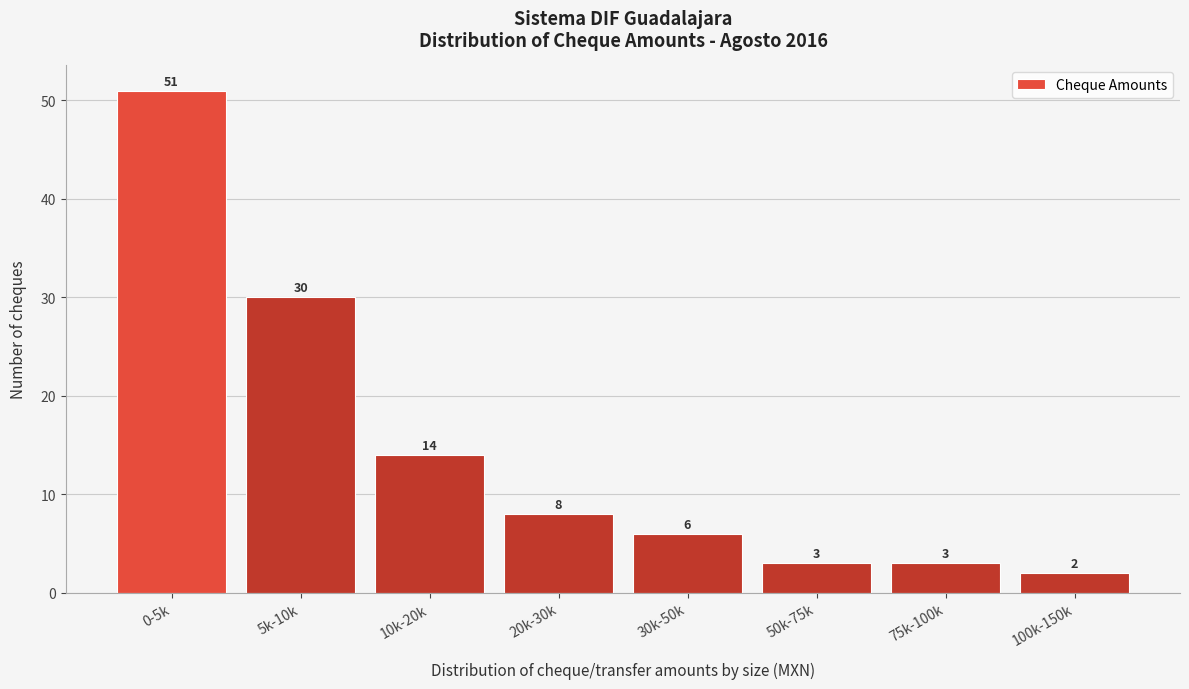

Reading right to left, list all the values displayed in this chart.

100k-150k=2	75k-100k=3	50k-75k=3	30k-50k=6	20k-30k=8	10k-20k=14	5k-10k=30	0-5k=51